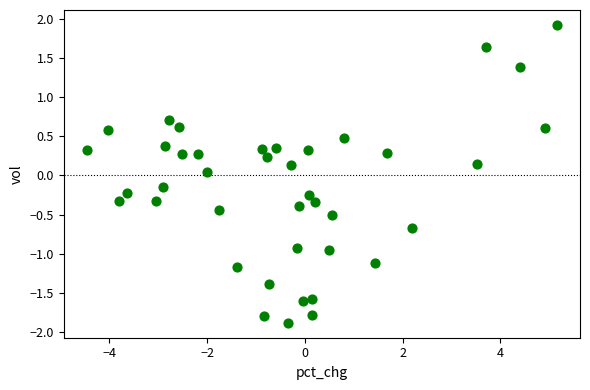

What is the range of X values (max minus min)?

9.6